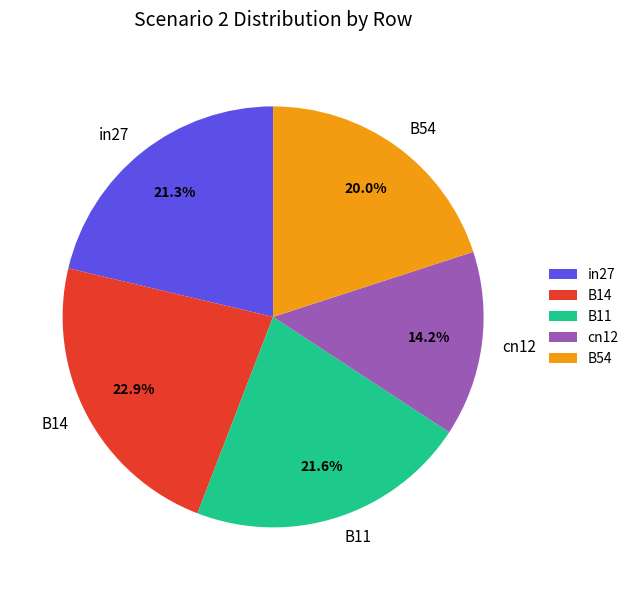

Does any single category account for the majority?

No